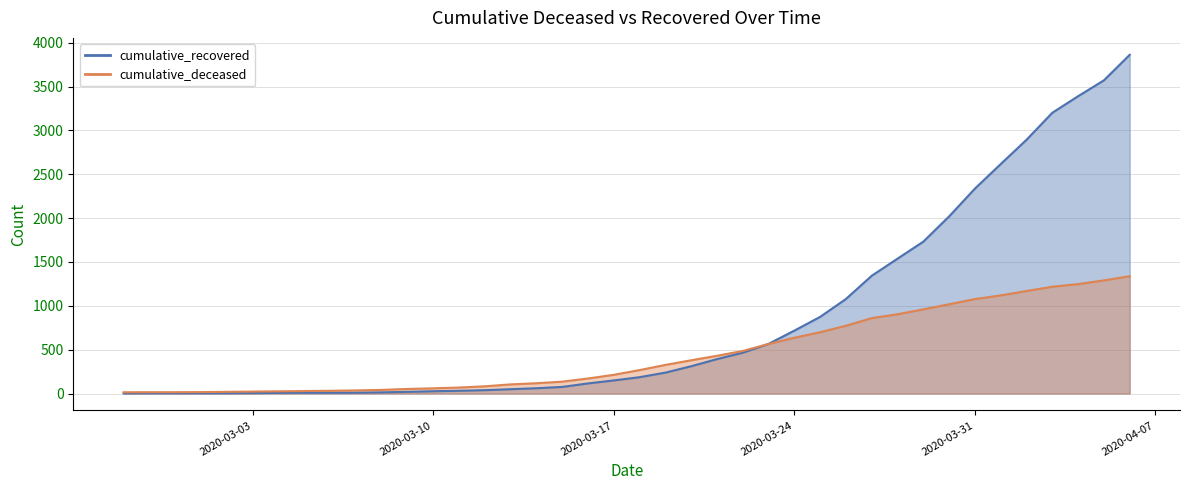

How many data points does each series have?

40